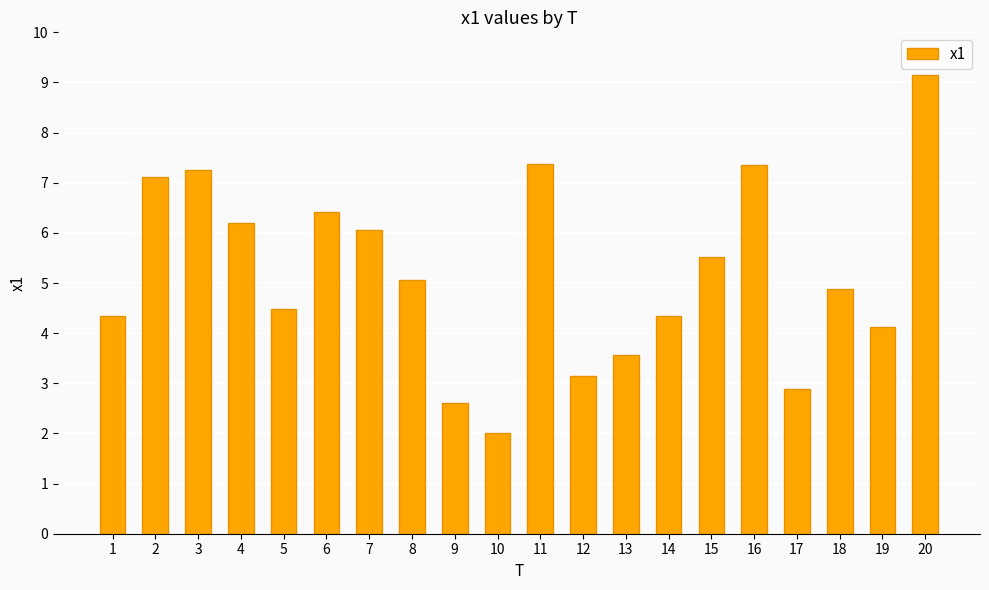

At which category does the chart reach its peak across all series?

20